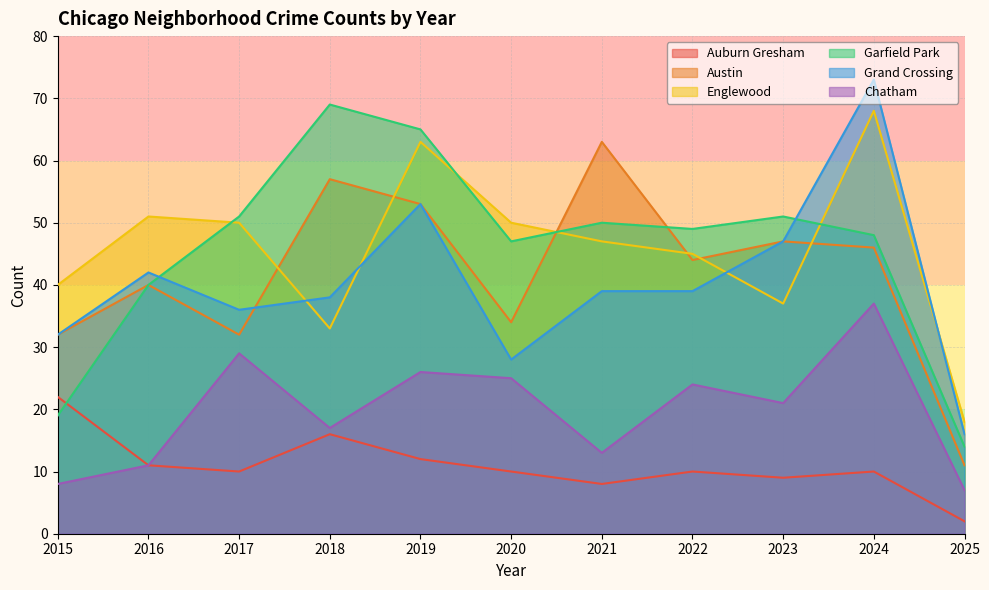

Which series has the largest range (max minus min)?

Grand Crossing